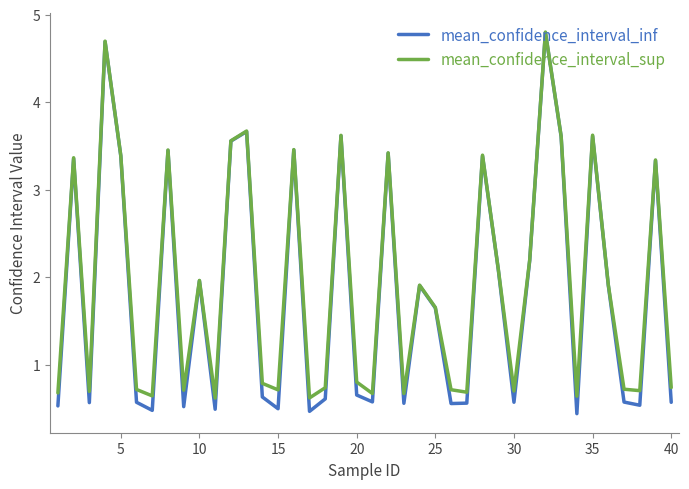

What is the highest value of the mean_confidence_interval_sup series?

4.8